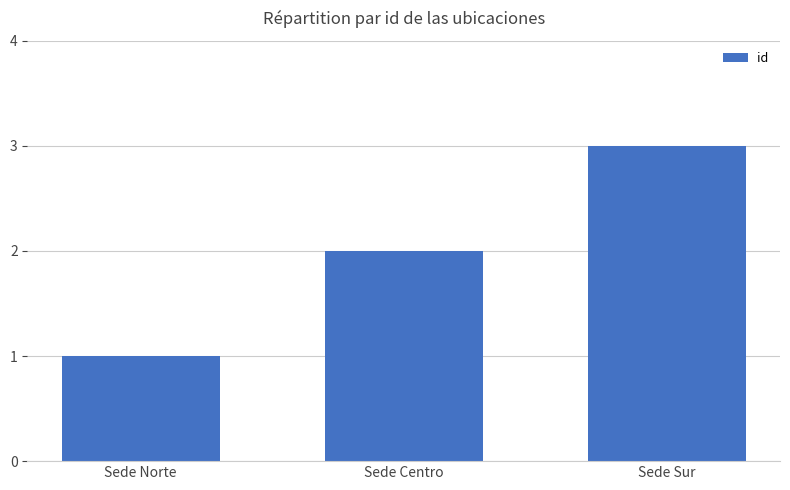

What is the average value?

2